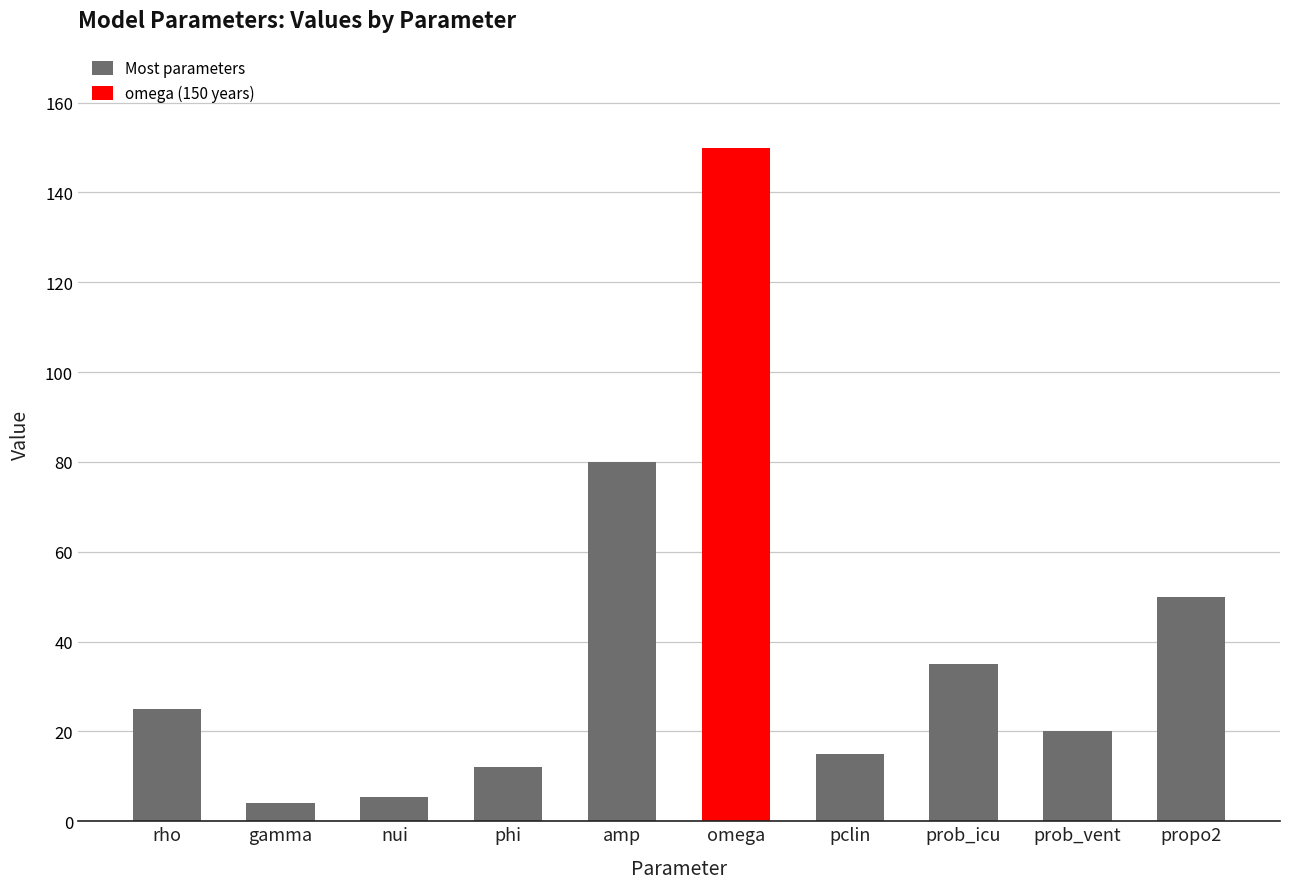

Reading left to right, list all the values displayed in this chart.

25.0	4.0	5.5	12.0	80.0	150.0	15.0	35.0	20.0	50.0